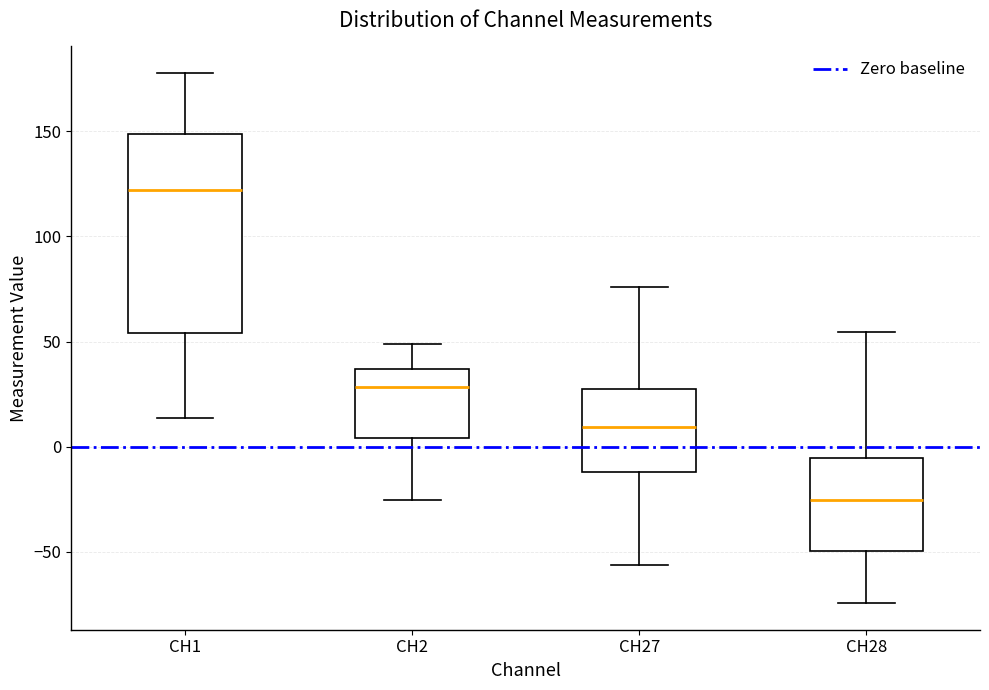

Reading left to right, read every box against the y-axis: the position of its median line, the range the box covers, and the ends of its whiskers. The values are not printed on the chart, so give them approximately, as read against the axis.

CH1: median 120, box 55 to 150, whiskers 15 to 180
CH2: median 30, box 5 to 35, whiskers -25 to 50
CH27: median 10, box -10 to 30, whiskers -55 to 75
CH28: median -25, box -50 to -5, whiskers -75 to 55